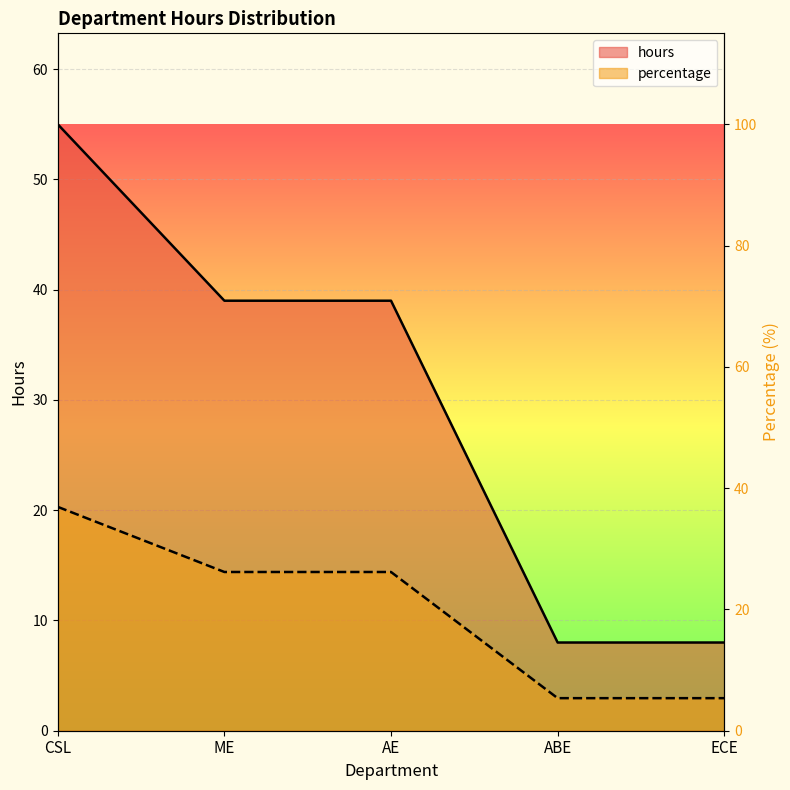

Which series changed the most between AE and ABE?

hours